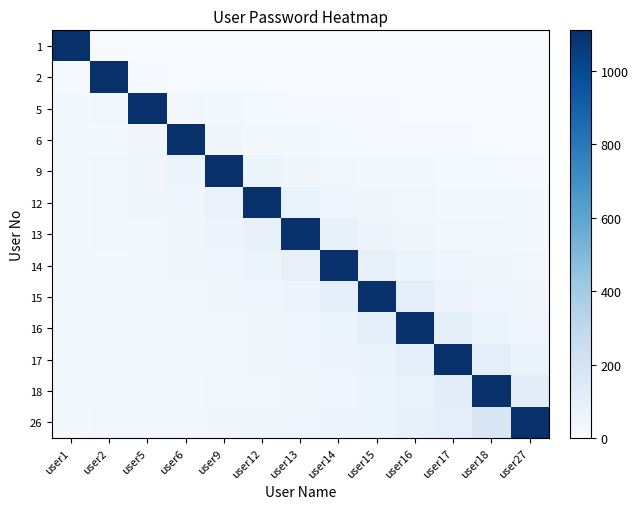

Between user13 and user12, which is larger?

user12